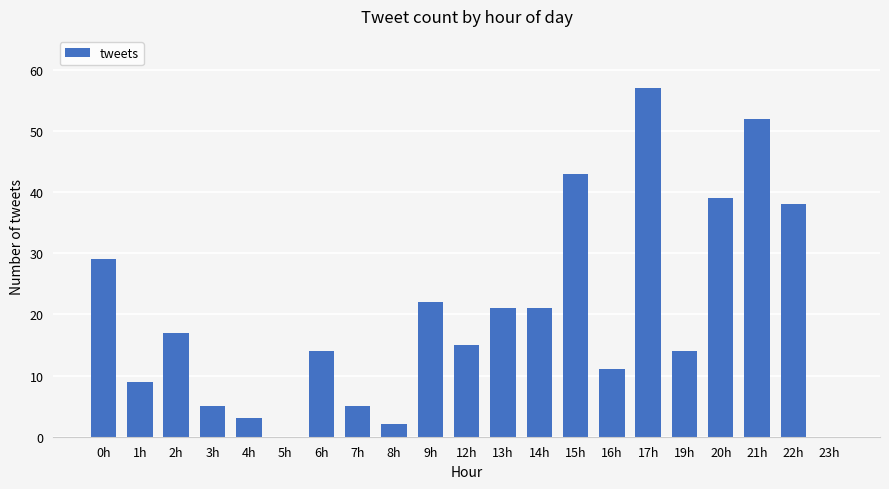

What is the change in value from 5h to 6h?

+14